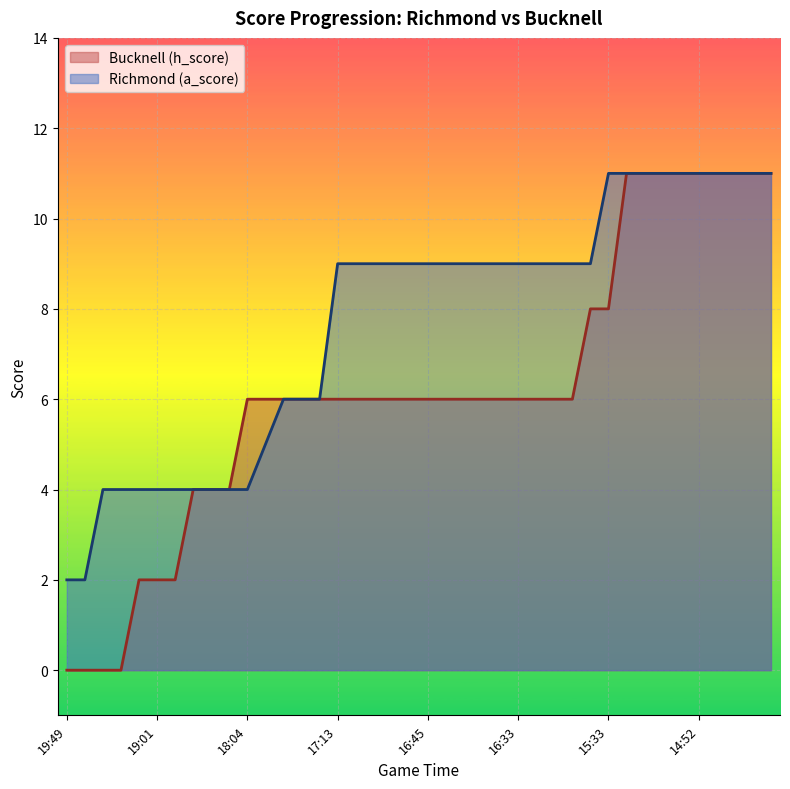

List the series in order of their peak value, lowest first.

Bucknell (h_score), Richmond (a_score)